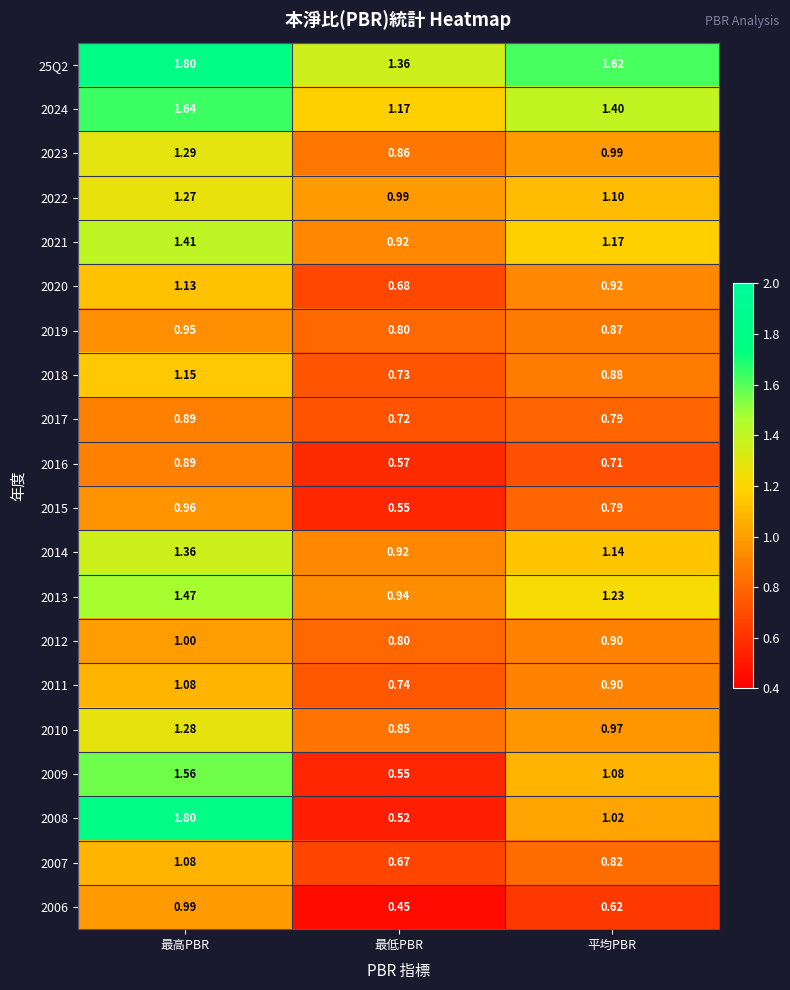

What is the total value across all series at 最高PBR?

25.0